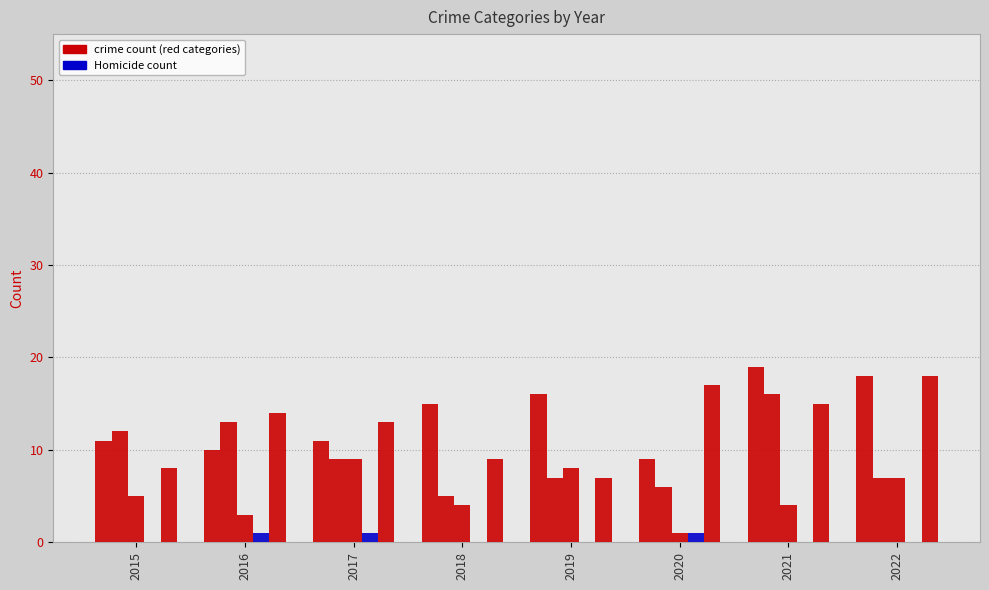

What is the spread (max minus min) of values at 2022?

18